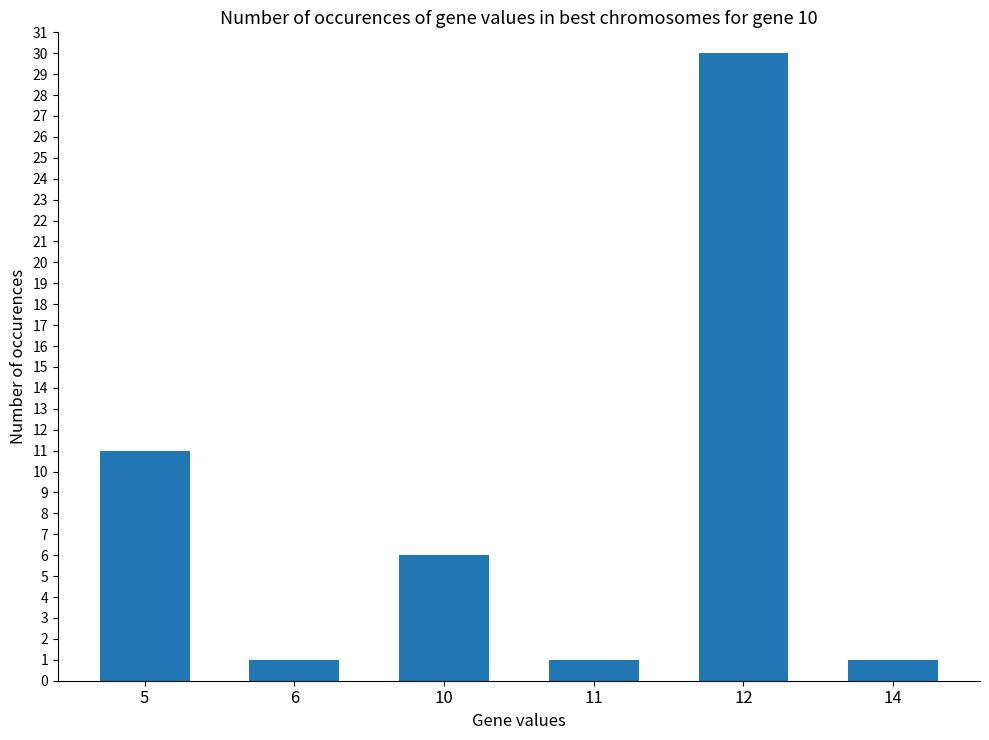

At which label is the value closest to 15?

5